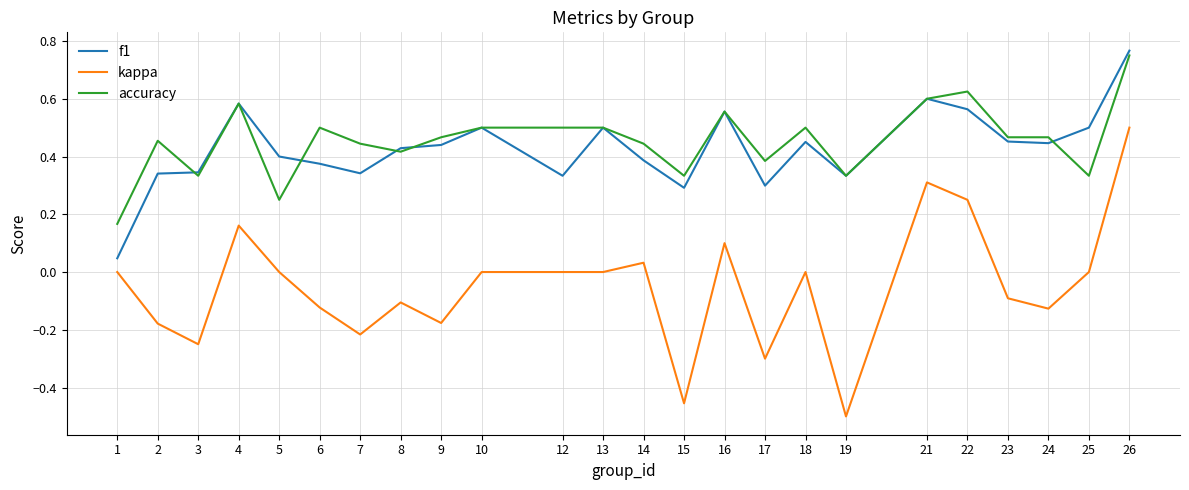

Which series has the largest range (max minus min)?

kappa